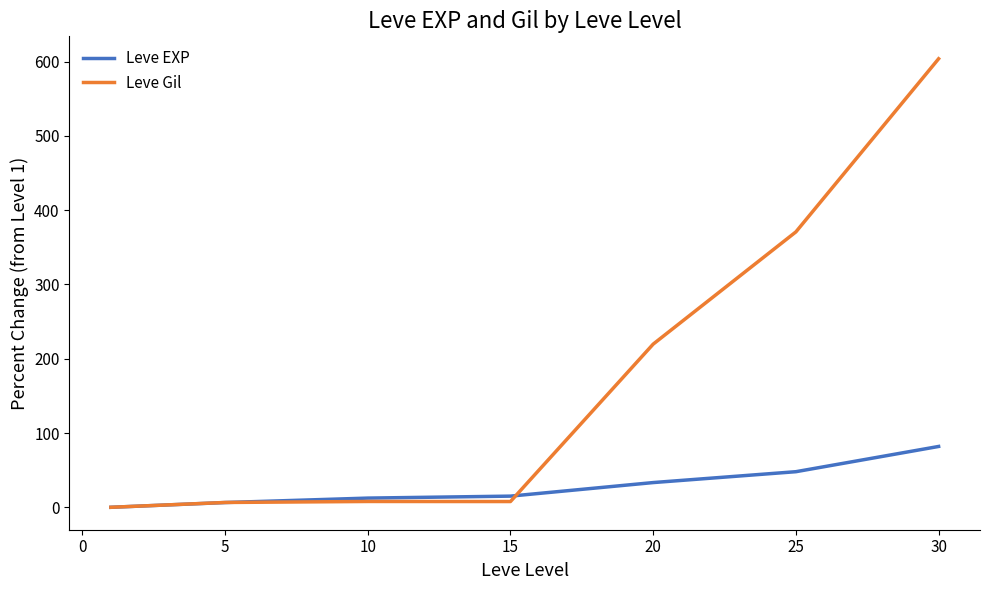

How many series are shown in this chart?

2